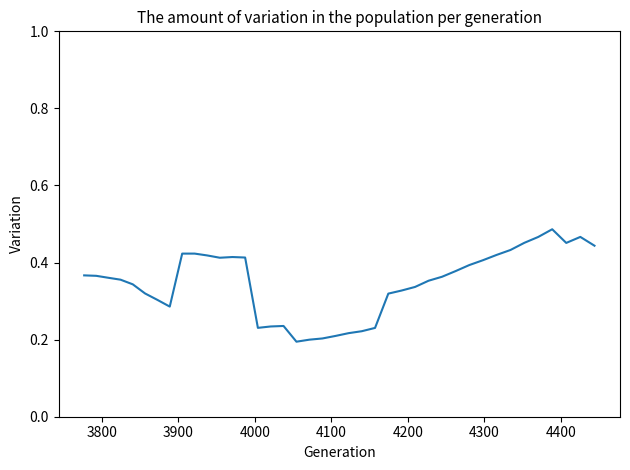

Count the number of data series in this chart.

1